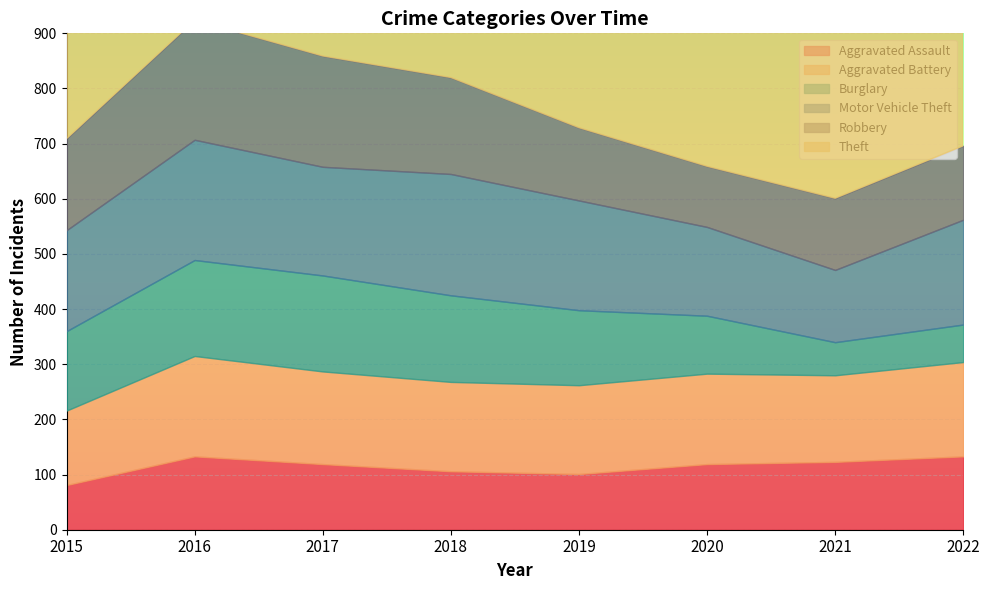

Which series changed the most between 2016 and 2018?

Robbery